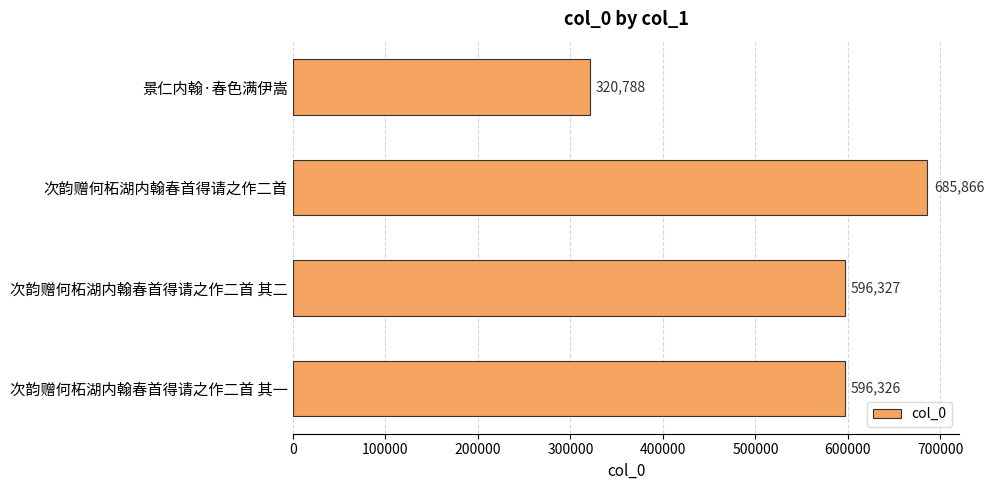

The value at 景仁内翰·春色满伊嵩 is 320788. True or false?

True